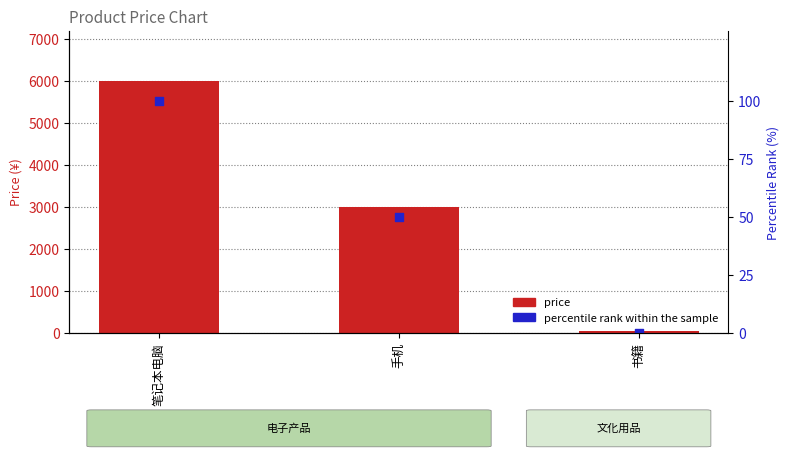

What is the total value across all series at 书籍?

59.8